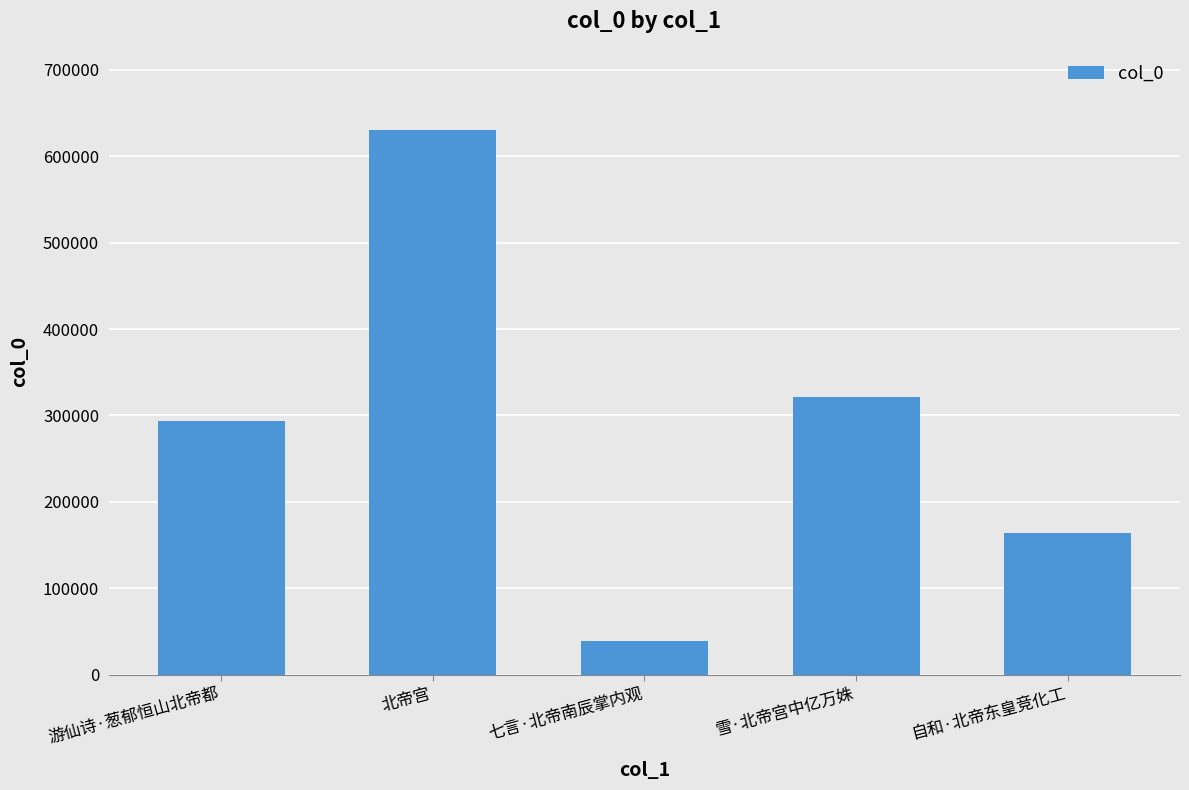

List the labels in order of value, largest first.

北帝宫, 雪·北帝宫中亿万姝, 游仙诗·葱郁恒山北帝都, 自和·北帝东皇竞化工, 七言·北帝南辰掌内观